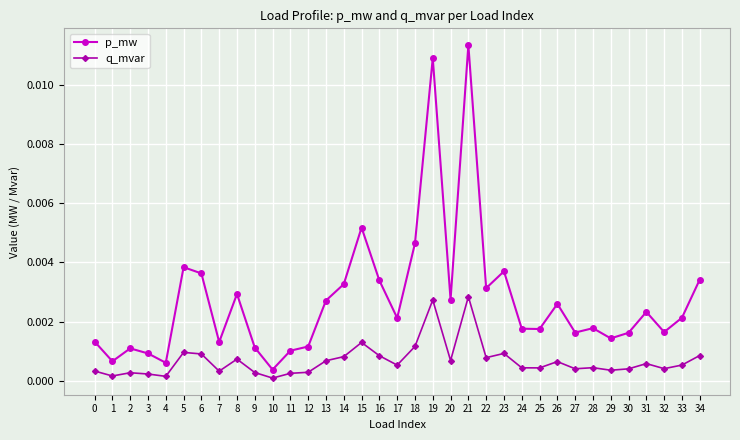

At which category does the chart reach its peak across all series?

21